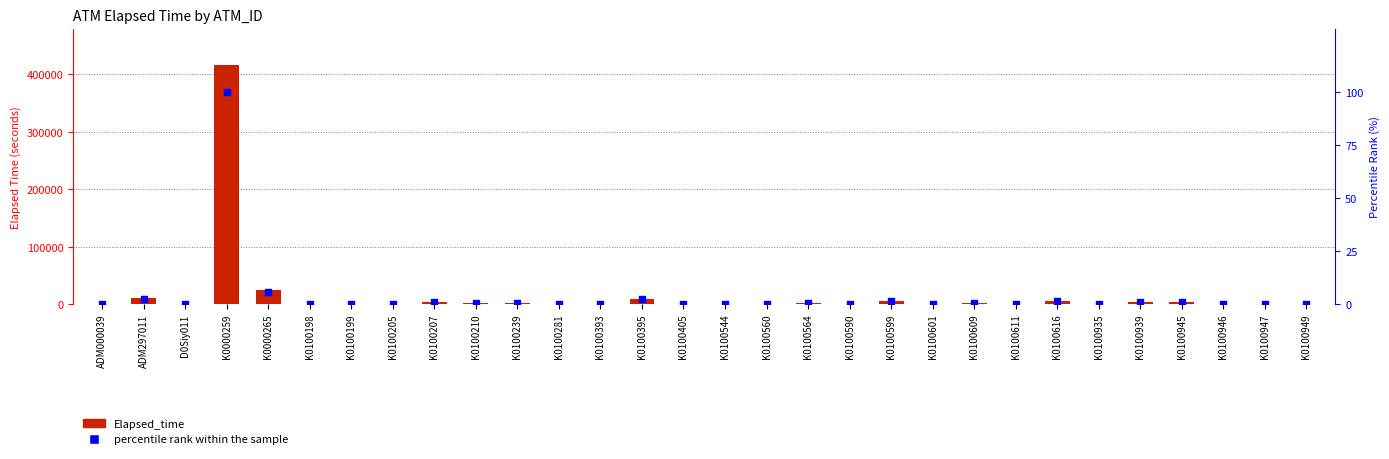

Which series contains the highest Y value?

Elapsed_time